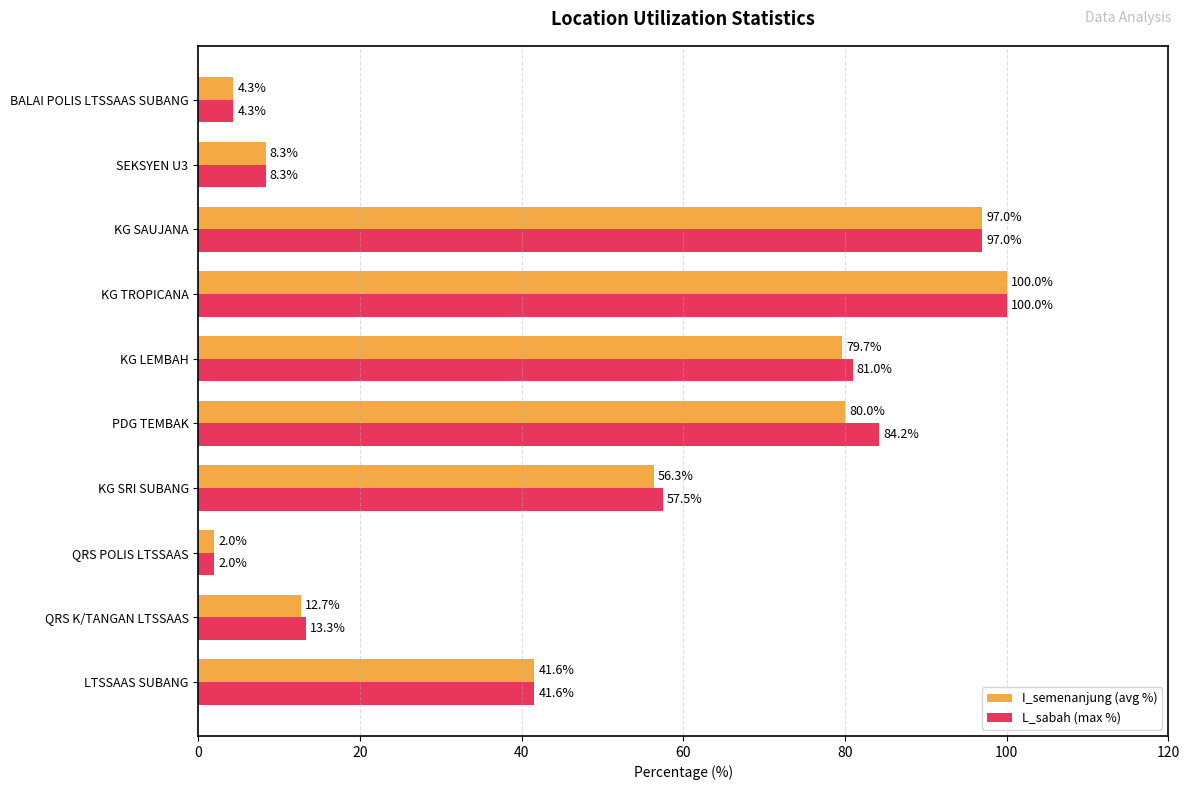

How many data points in L_sabah (max %) are less than 57?

5